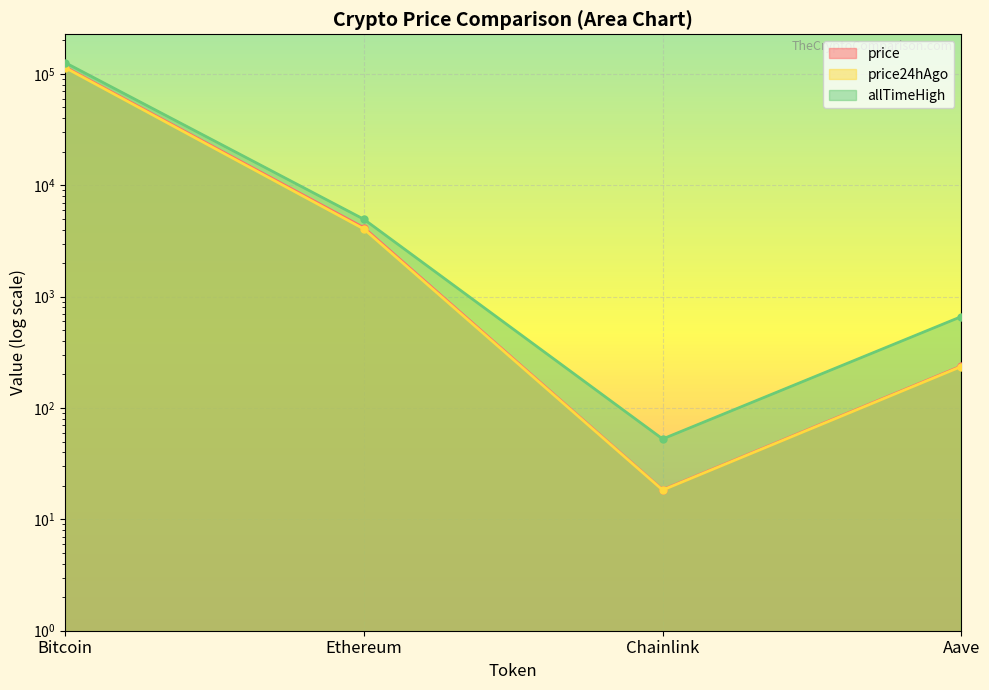

Which series changed the most between Ethereum and Aave?

allTimeHigh